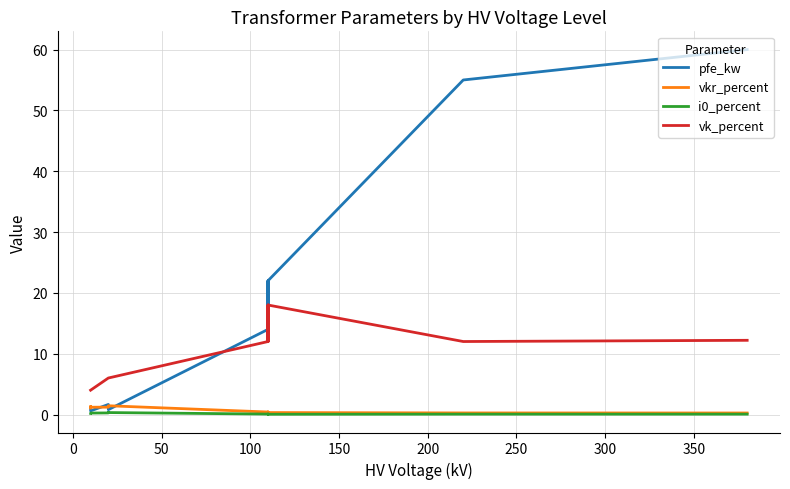

How many values in the pfe_kw series exceed 14?

6